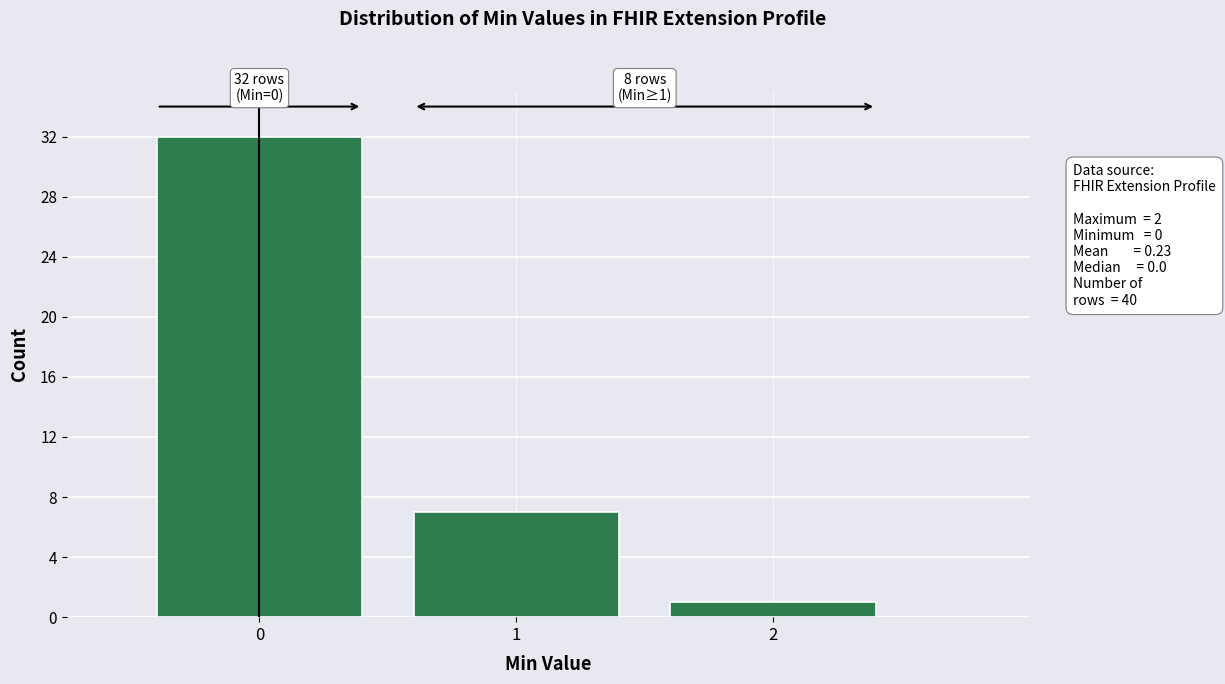

Over which range of the x-axis is the bar tallest?

-0.5 to 0.5